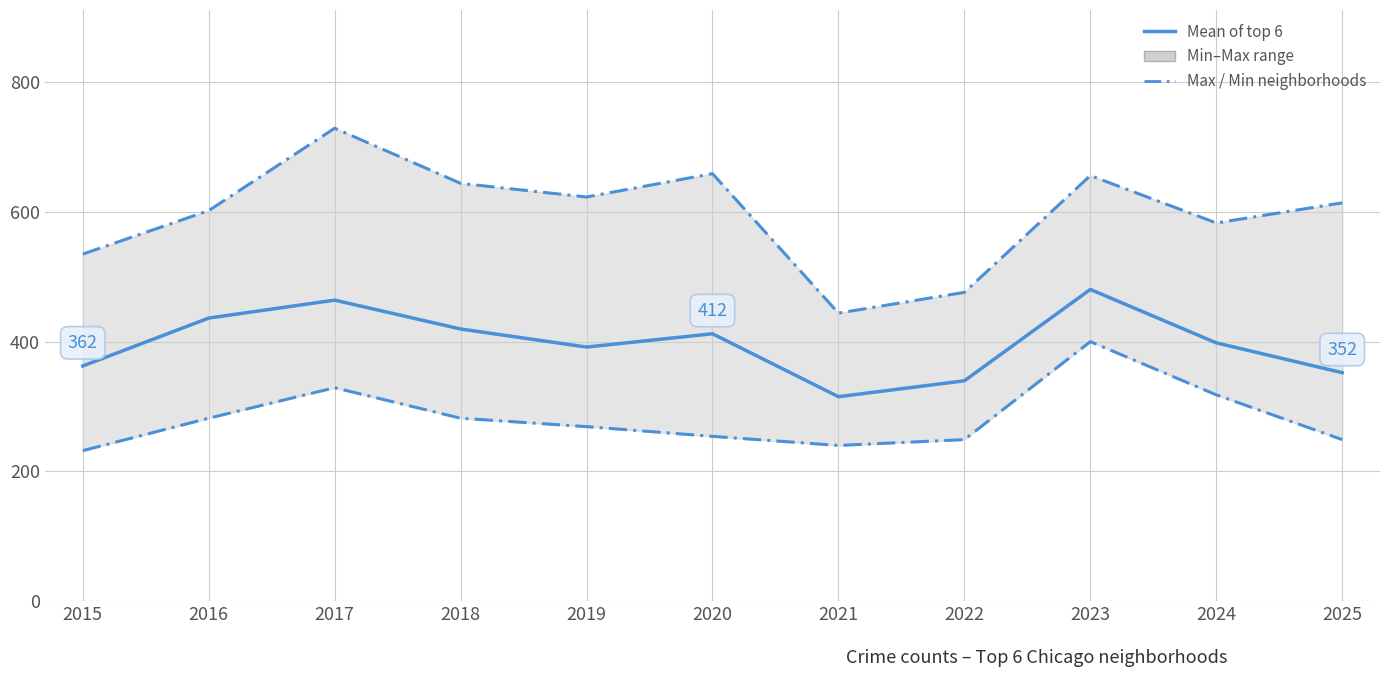

Is this an area chart (filled region under the line)?

No